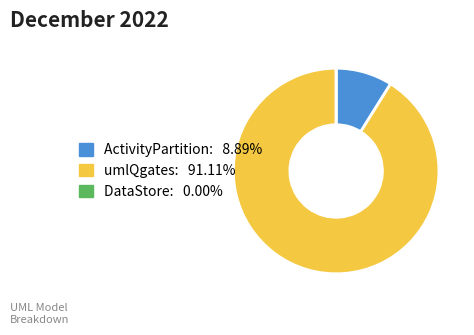

Which slice represents more than half of the pie?

umlQgates